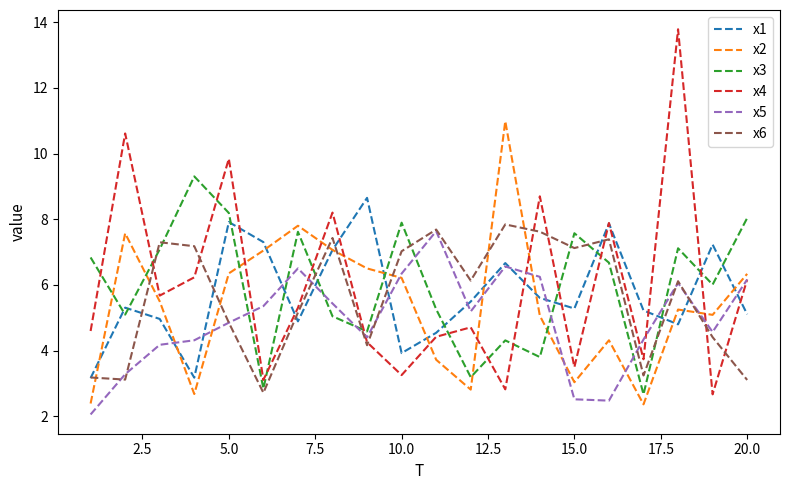

Which series has the widest spread of values?

x4